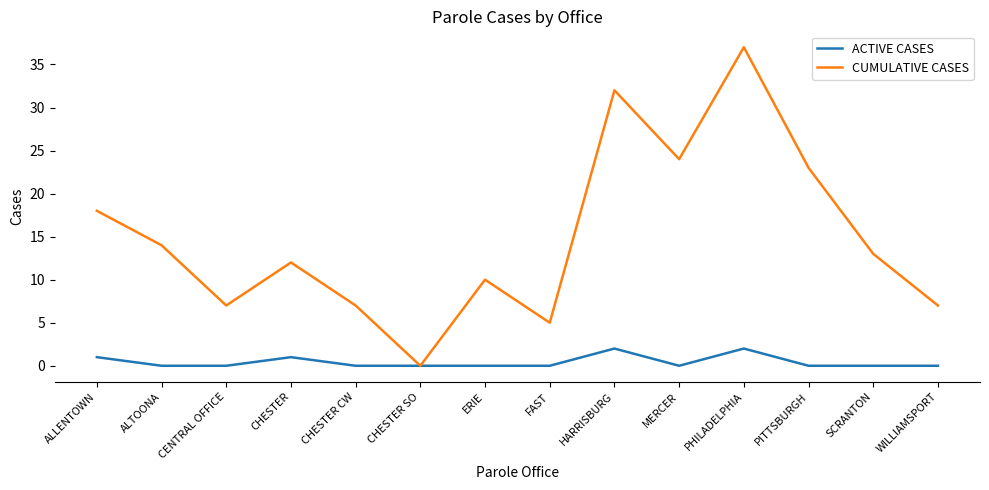

What position from the left is ERIE?

7